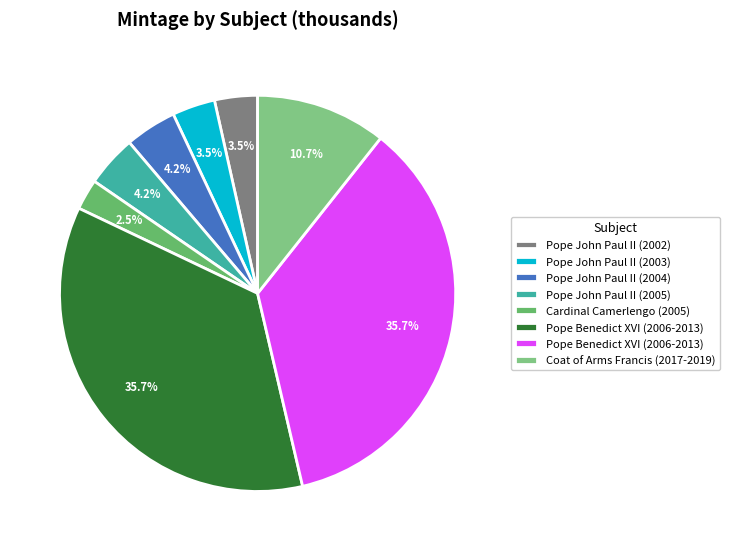

To the nearest percent, what is the difference between the largest and smallest slice percentages?

33%